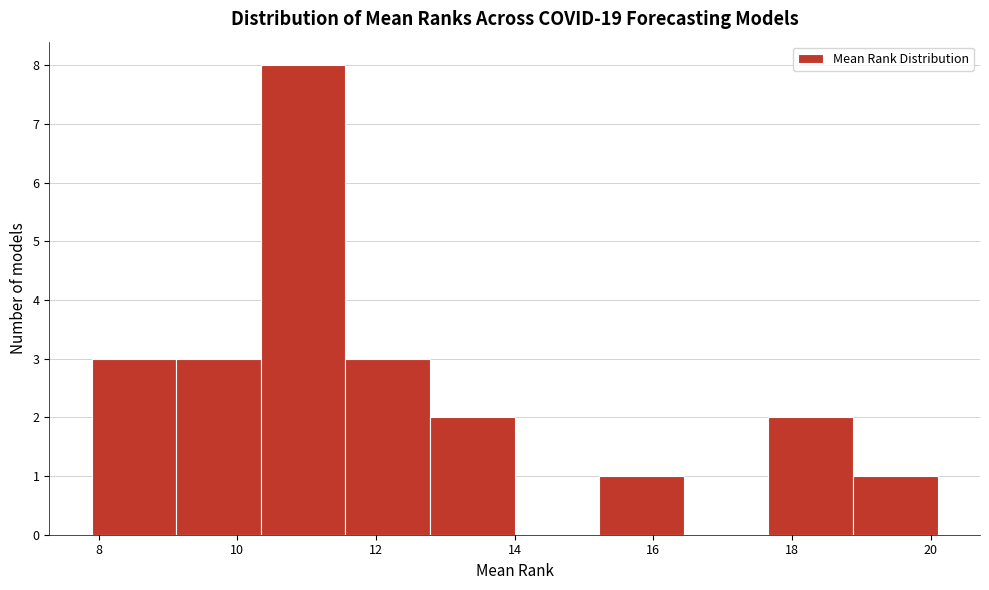

Reading left to right, transcribe this chart: for each bar, give the range it covers on the x-axis and its height. Neither the bar edges nor the heights are printed on the chart, so give them approximately, as read against the axes.

7.90 to 9.12: 3
9.12 to 10.34: 3
10.34 to 11.56: 8
11.56 to 12.78: 3
12.78 to 14.00: 2
14.00 to 15.22: 0
15.22 to 16.44: 1
16.44 to 17.66: 0
17.66 to 18.88: 2
18.88 to 20.10: 1